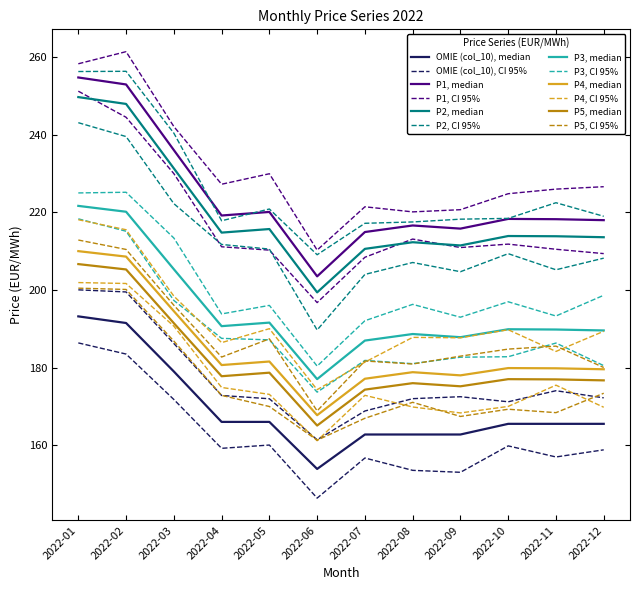

Is the value of P2 at 2022-05 greater than the value of P4 at 2022-03?

Yes